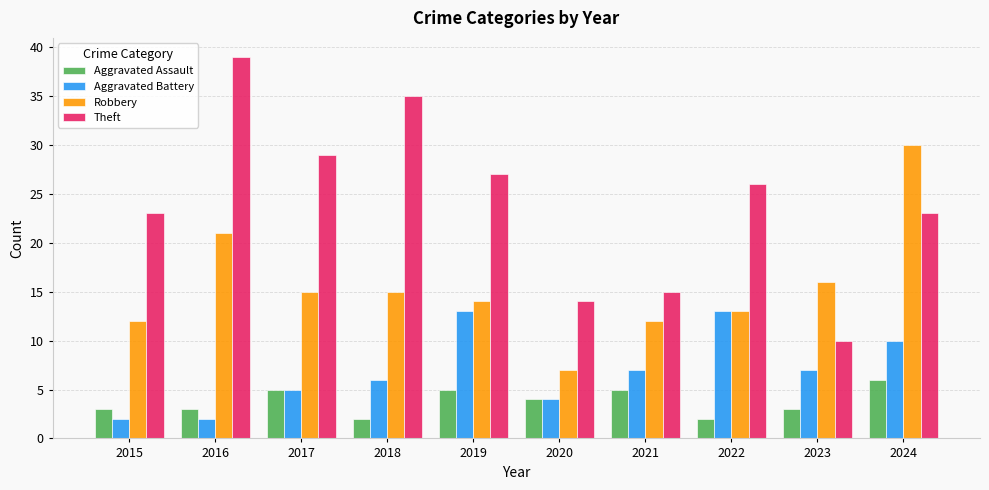

What is the value of the Theft bar at the 5th from the left?

27